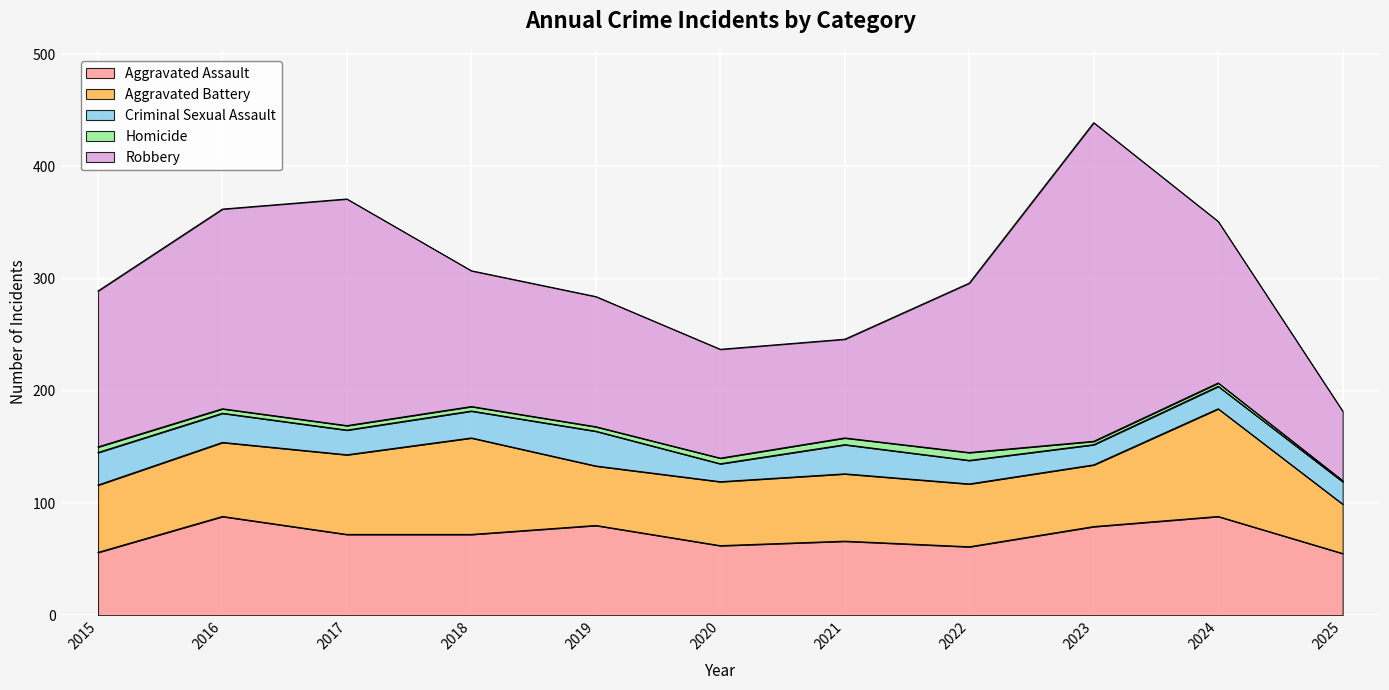

At which category does Robbery reach its first local peak?

2017